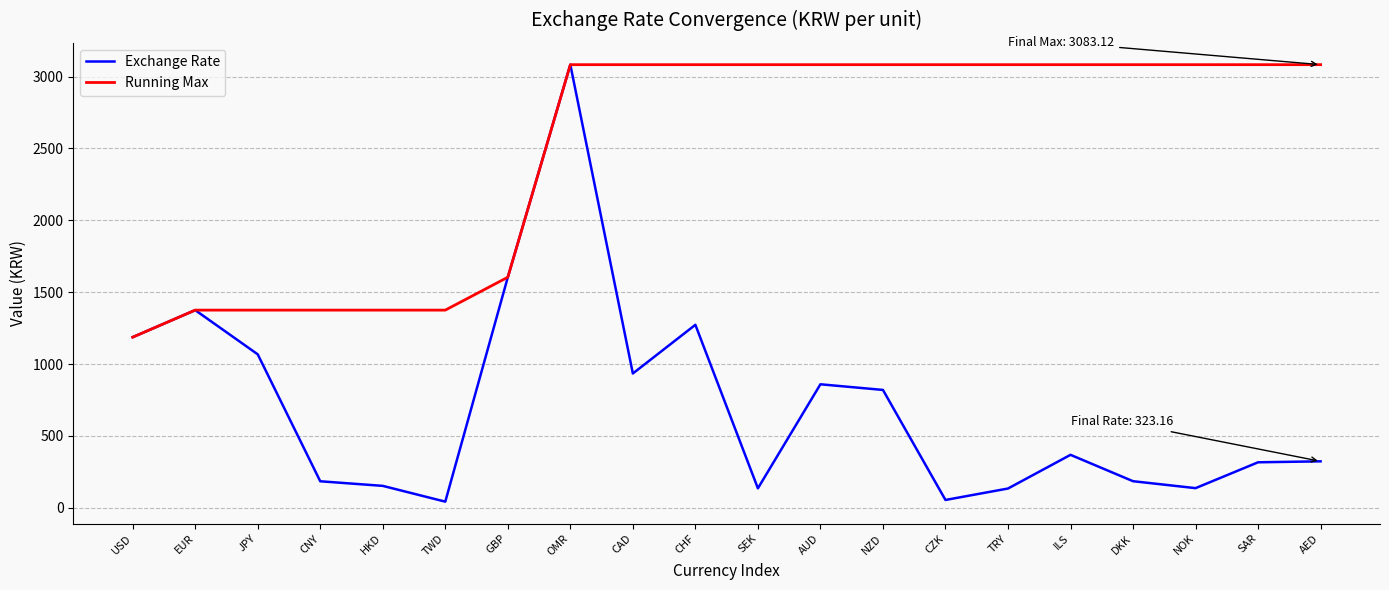

At which category is the sum across all series the highest?

OMR